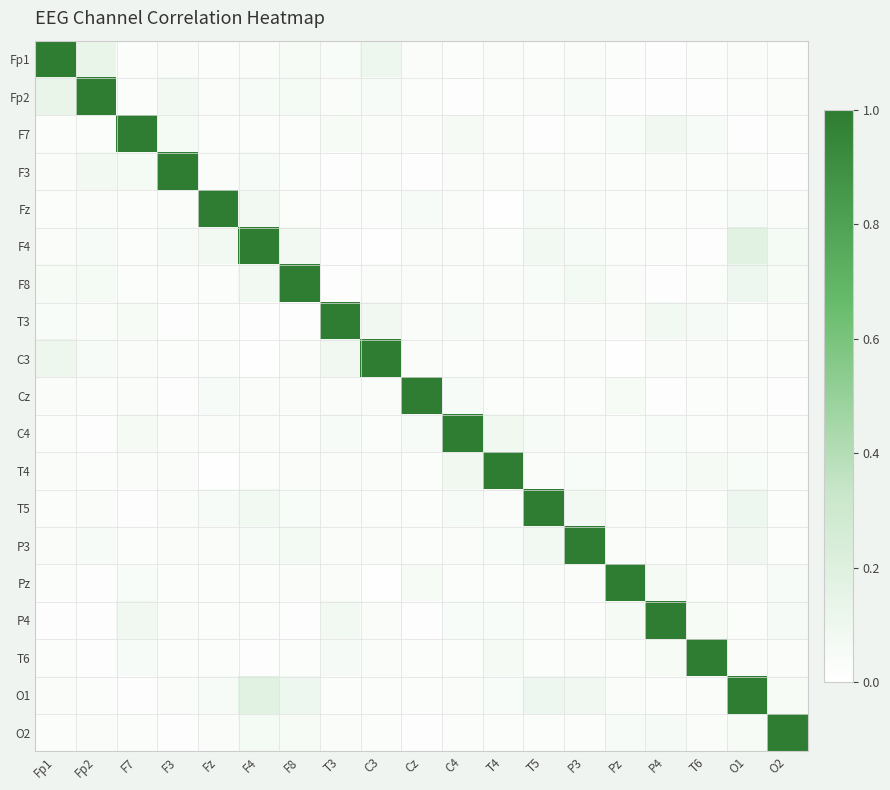

Reading right to left, transcribe all the data shown in this chart.

Fp1: O2=0.0	O1=0.0	T6=0.0	P4=0.0	Pz=0.0	P3=0.0	T5=0.0	T4=0.0	C4=0.0	Cz=0.0	C3=0.1	T3=0.0	F8=0.1	F4=0.0	Fz=0.0	F3=0.0	F7=0.0	Fp2=0.1	Fp1=1.0
Fp2: O2=0.0	O1=0.0	T6=0.0	P4=0.0	Pz=0.0	P3=0.0	T5=0.0	T4=0.0	C4=0.0	Cz=0.0	C3=0.1	T3=0.0	F8=0.1	F4=0.1	Fz=0.0	F3=0.1	F7=0.0	Fp2=1.0	Fp1=0.1
F7: O2=0.0	O1=0.0	T6=0.0	P4=0.1	Pz=0.0	P3=0.0	T5=0.0	T4=0.0	C4=0.1	Cz=0.0	C3=0.0	T3=0.1	F8=0.0	F4=0.0	Fz=0.0	F3=0.1	F7=1.0	Fp2=0.0	Fp1=0.0
F3: O2=0.0	O1=0.0	T6=0.0	P4=0.0	Pz=0.0	P3=0.0	T5=0.0	T4=0.0	C4=0.0	Cz=0.0	C3=0.0	T3=0.0	F8=0.0	F4=0.0	Fz=0.0	F3=1.0	F7=0.1	Fp2=0.1	Fp1=0.0
Fz: O2=0.0	O1=0.0	T6=0.0	P4=0.0	Pz=0.0	P3=0.0	T5=0.0	T4=0.0	C4=0.0	Cz=0.0	C3=0.0	T3=0.0	F8=0.0	F4=0.1	Fz=1.0	F3=0.0	F7=0.0	Fp2=0.0	Fp1=0.0
F4: O2=0.1	O1=0.2	T6=0.0	P4=0.0	Pz=0.0	P3=0.0	T5=0.1	T4=0.0	C4=0.0	Cz=0.0	C3=0.0	T3=0.0	F8=0.1	F4=1.0	Fz=0.1	F3=0.0	F7=0.0	Fp2=0.1	Fp1=0.0
F8: O2=0.1	O1=0.1	T6=0.0	P4=0.0	Pz=0.0	P3=0.1	T5=0.0	T4=0.0	C4=0.0	Cz=0.0	C3=0.0	T3=0.0	F8=1.0	F4=0.1	Fz=0.0	F3=0.0	F7=0.0	Fp2=0.1	Fp1=0.1
T3: O2=0.0	O1=0.0	T6=0.1	P4=0.1	Pz=0.0	P3=0.0	T5=0.0	T4=0.0	C4=0.0	Cz=0.0	C3=0.1	T3=1.0	F8=0.0	F4=0.0	Fz=0.0	F3=0.0	F7=0.1	Fp2=0.0	Fp1=0.0
C3: O2=0.0	O1=0.0	T6=0.0	P4=0.0	Pz=0.0	P3=0.0	T5=0.0	T4=0.0	C4=0.0	Cz=0.0	C3=1.0	T3=0.1	F8=0.0	F4=0.0	Fz=0.0	F3=0.0	F7=0.0	Fp2=0.1	Fp1=0.1
Cz: O2=0.0	O1=0.0	T6=0.0	P4=0.0	Pz=0.1	P3=0.0	T5=0.0	T4=0.0	C4=0.0	Cz=1.0	C3=0.0	T3=0.0	F8=0.0	F4=0.0	Fz=0.0	F3=0.0	F7=0.0	Fp2=0.0	Fp1=0.0
C4: O2=0.0	O1=0.0	T6=0.0	P4=0.0	Pz=0.0	P3=0.0	T5=0.1	T4=0.1	C4=1.0	Cz=0.0	C3=0.0	T3=0.0	F8=0.0	F4=0.0	Fz=0.0	F3=0.0	F7=0.1	Fp2=0.0	Fp1=0.0
T4: O2=0.0	O1=0.0	T6=0.1	P4=0.0	Pz=0.0	P3=0.0	T5=0.0	T4=1.0	C4=0.1	Cz=0.0	C3=0.0	T3=0.0	F8=0.0	F4=0.0	Fz=0.0	F3=0.0	F7=0.0	Fp2=0.0	Fp1=0.0
T5: O2=0.0	O1=0.1	T6=0.0	P4=0.0	Pz=0.0	P3=0.1	T5=1.0	T4=0.0	C4=0.1	Cz=0.0	C3=0.0	T3=0.0	F8=0.0	F4=0.1	Fz=0.0	F3=0.0	F7=0.0	Fp2=0.0	Fp1=0.0
P3: O2=0.0	O1=0.1	T6=0.0	P4=0.0	Pz=0.0	P3=1.0	T5=0.1	T4=0.0	C4=0.0	Cz=0.0	C3=0.0	T3=0.0	F8=0.1	F4=0.0	Fz=0.0	F3=0.0	F7=0.0	Fp2=0.0	Fp1=0.0
Pz: O2=0.0	O1=0.0	T6=0.0	P4=0.1	Pz=1.0	P3=0.0	T5=0.0	T4=0.0	C4=0.0	Cz=0.1	C3=0.0	T3=0.0	F8=0.0	F4=0.0	Fz=0.0	F3=0.0	F7=0.0	Fp2=0.0	Fp1=0.0
P4: O2=0.1	O1=0.0	T6=0.1	P4=1.0	Pz=0.1	P3=0.0	T5=0.0	T4=0.0	C4=0.0	Cz=0.0	C3=0.0	T3=0.1	F8=0.0	F4=0.0	Fz=0.0	F3=0.0	F7=0.1	Fp2=0.0	Fp1=0.0
T6: O2=0.0	O1=0.0	T6=1.0	P4=0.1	Pz=0.0	P3=0.0	T5=0.0	T4=0.1	C4=0.0	Cz=0.0	C3=0.0	T3=0.1	F8=0.0	F4=0.0	Fz=0.0	F3=0.0	F7=0.0	Fp2=0.0	Fp1=0.0
O1: O2=0.1	O1=1.0	T6=0.0	P4=0.0	Pz=0.0	P3=0.1	T5=0.1	T4=0.0	C4=0.0	Cz=0.0	C3=0.0	T3=0.0	F8=0.1	F4=0.2	Fz=0.0	F3=0.0	F7=0.0	Fp2=0.0	Fp1=0.0
O2: O2=1.0	O1=0.1	T6=0.0	P4=0.1	Pz=0.0	P3=0.0	T5=0.0	T4=0.0	C4=0.0	Cz=0.0	C3=0.0	T3=0.0	F8=0.1	F4=0.1	Fz=0.0	F3=0.0	F7=0.0	Fp2=0.0	Fp1=0.0